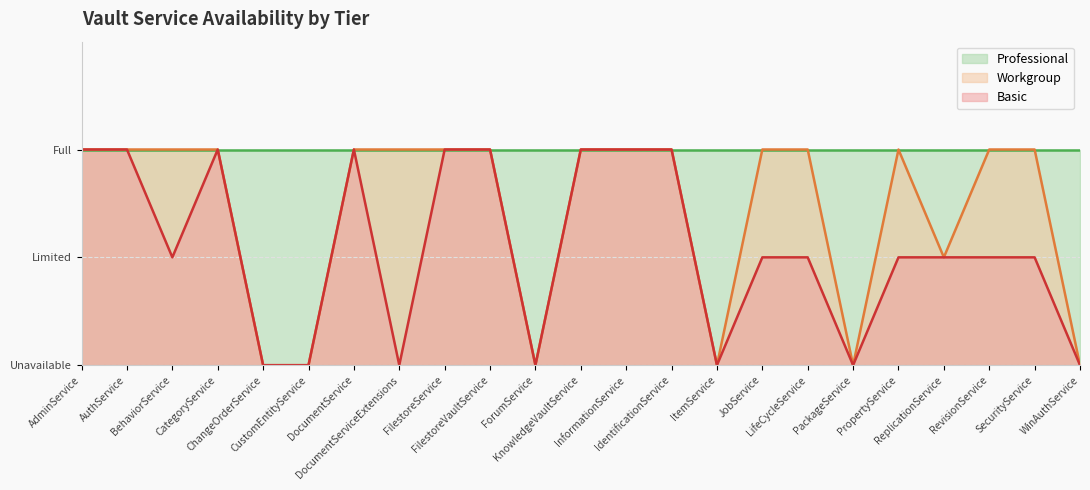

What are all the series names shown in the legend?

Professional, Workgroup, Basic